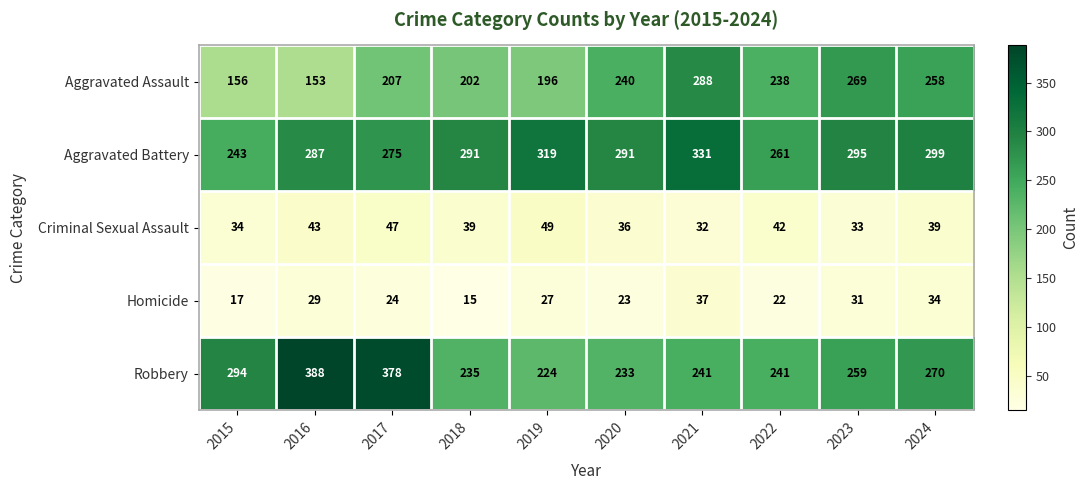

Which series has the largest range (max minus min)?

Robbery